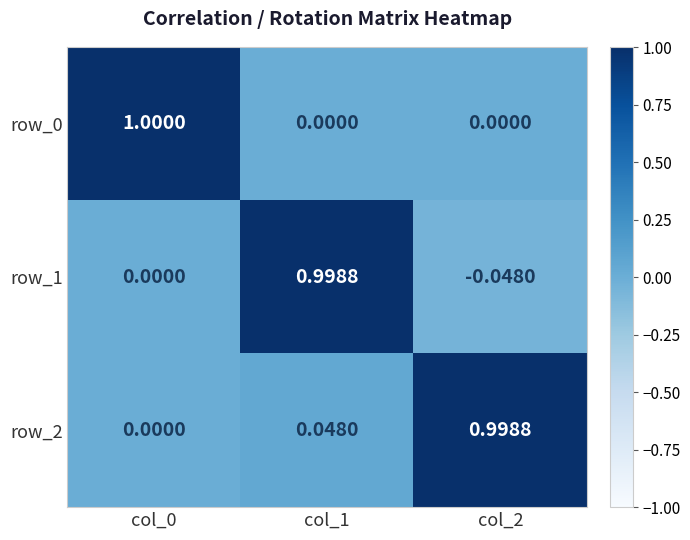

At which category is the sum across all series the highest?

col_1